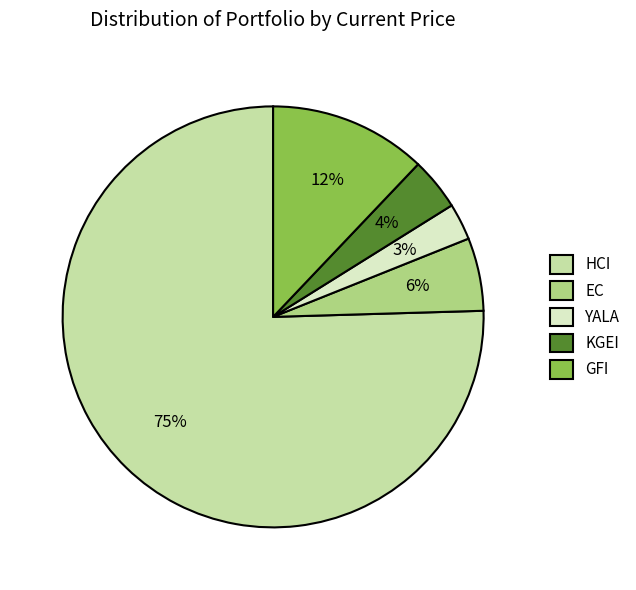

Is the sum of KGEI and YALA greater than half?

No